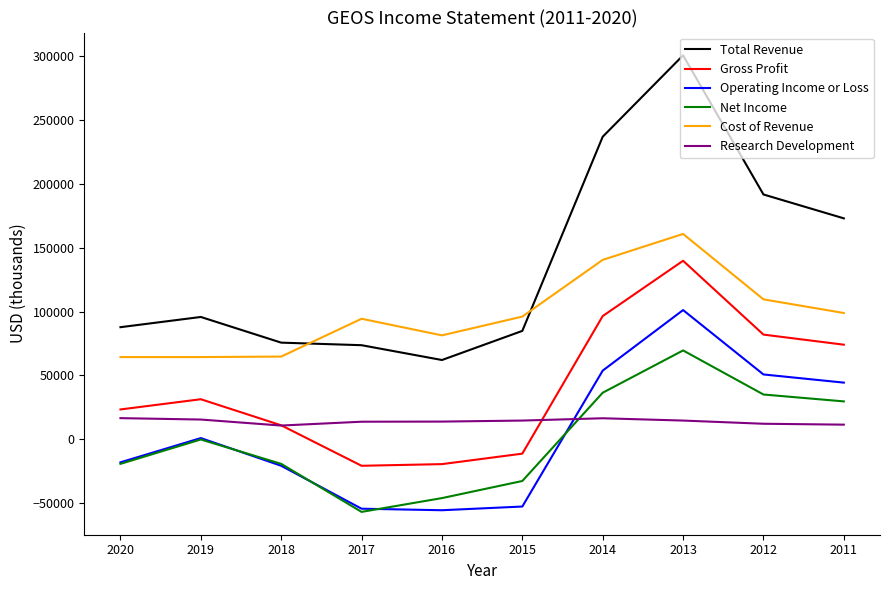

Between 2013 and 2012, which series saw the biggest shift?

Total Revenue